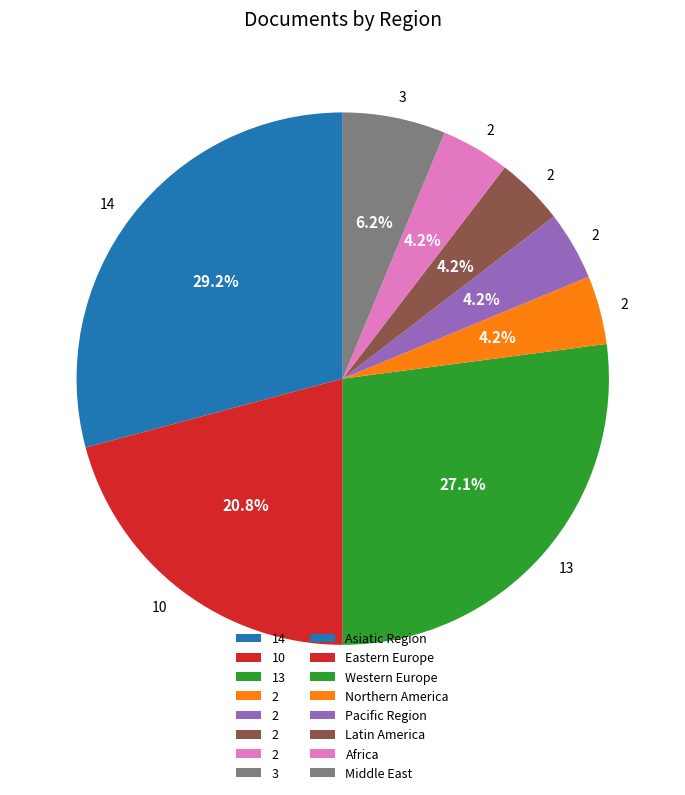

Does any single category account for the majority?

No